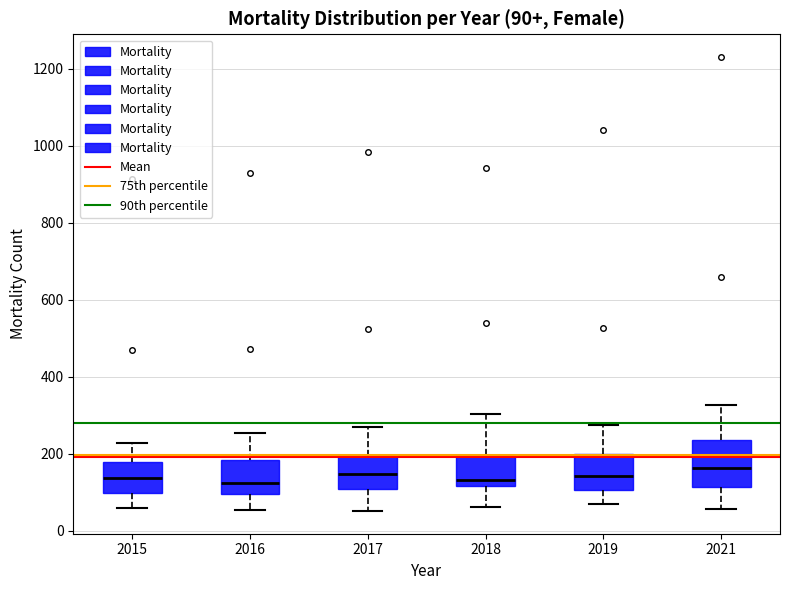

Comparing the boxes themselves (not the whiskers), which one is the tallest?

2021